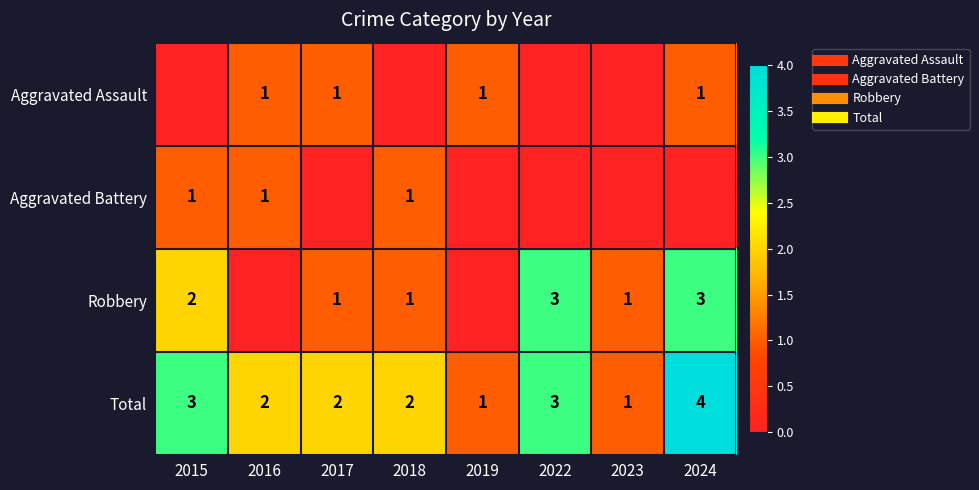

Between 2024 and 2015, which is larger?

2024